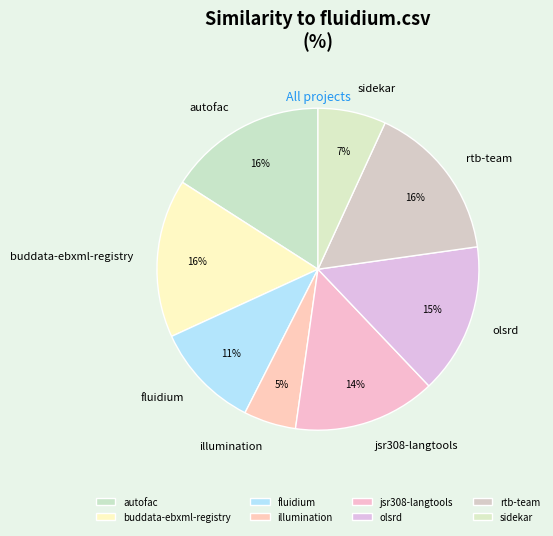

How many segments does this pie chart have?

8